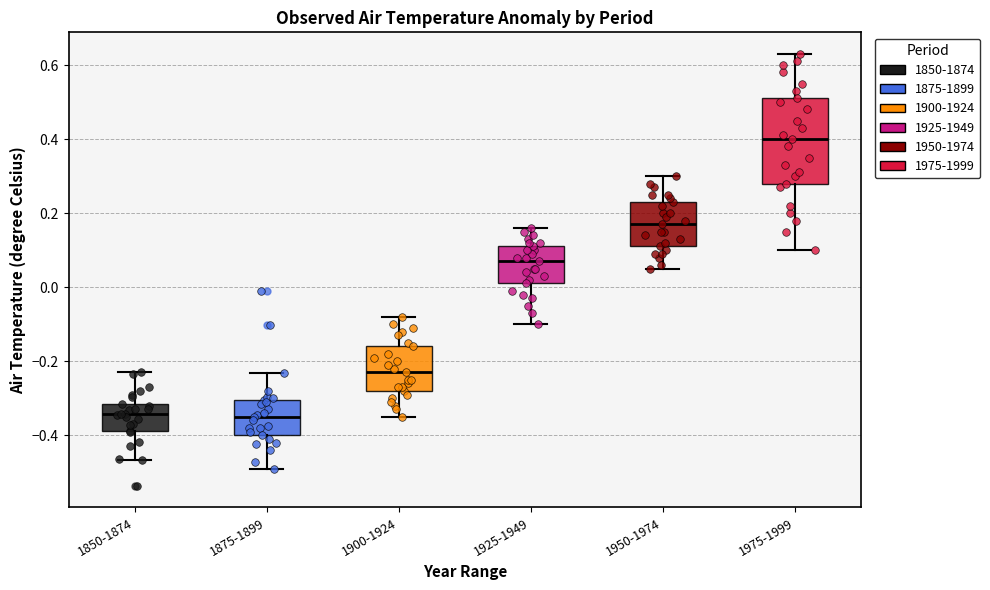

Where does the lower whisker of the box for 1975-1999 end on the y-axis? The values are not printed on the chart, so give them approximately, as read against the axis.

0.10